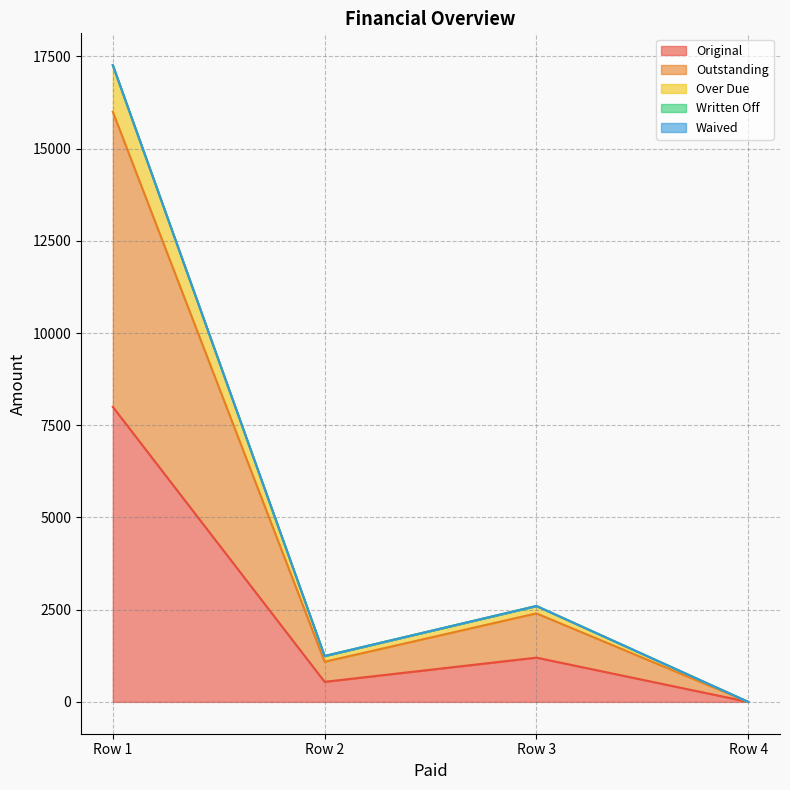

Does the chart have visible grid lines?

Yes